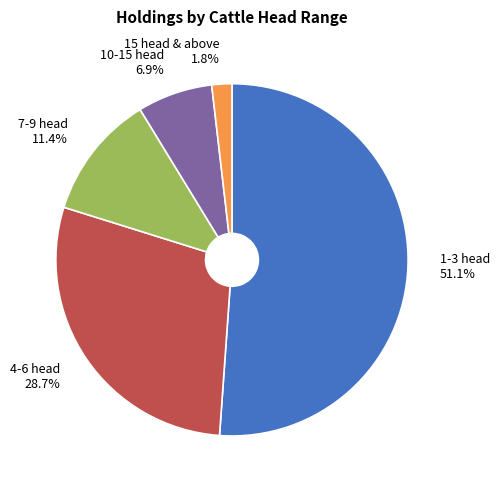

How many segments does this pie chart have?

5